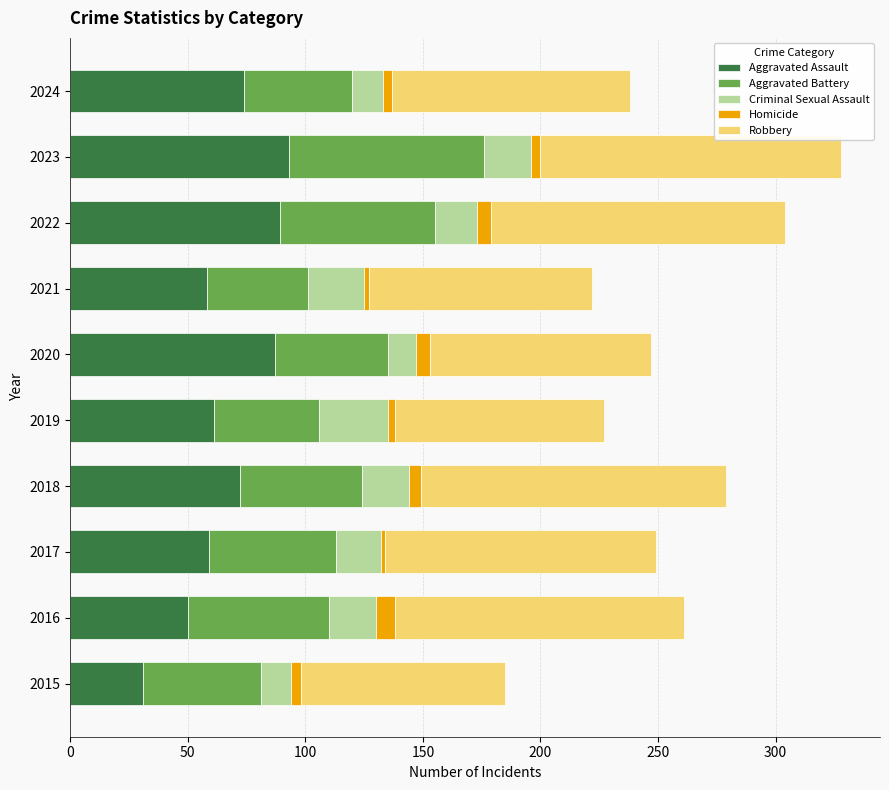

The Aggravated Assault series shows 58 at 2021. True or false?

True